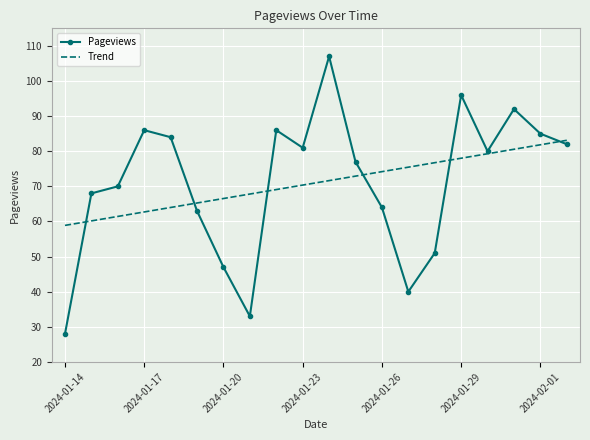

Which series has the widest spread of values?

Pageviews